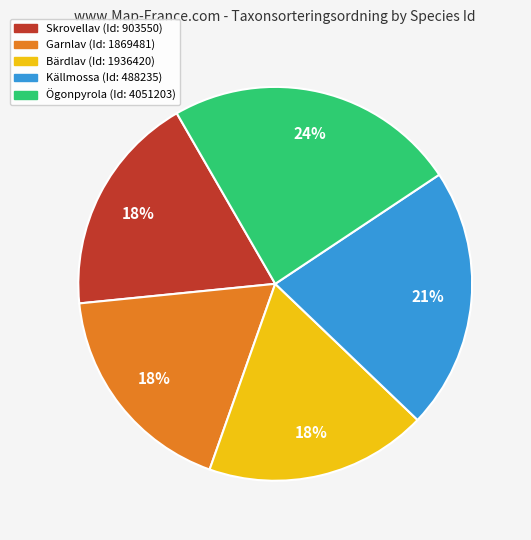

Does any single category account for the majority?

No